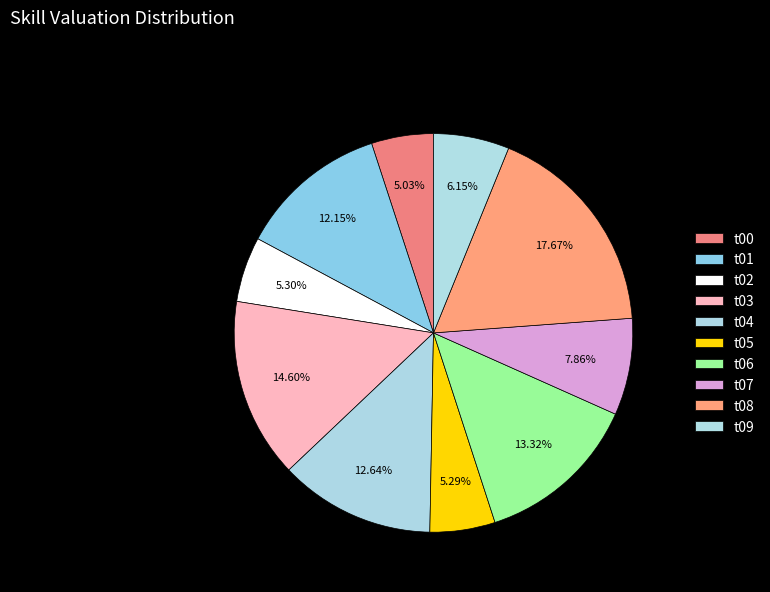

What percentage is the t06 slice, to the nearest percent?

13%